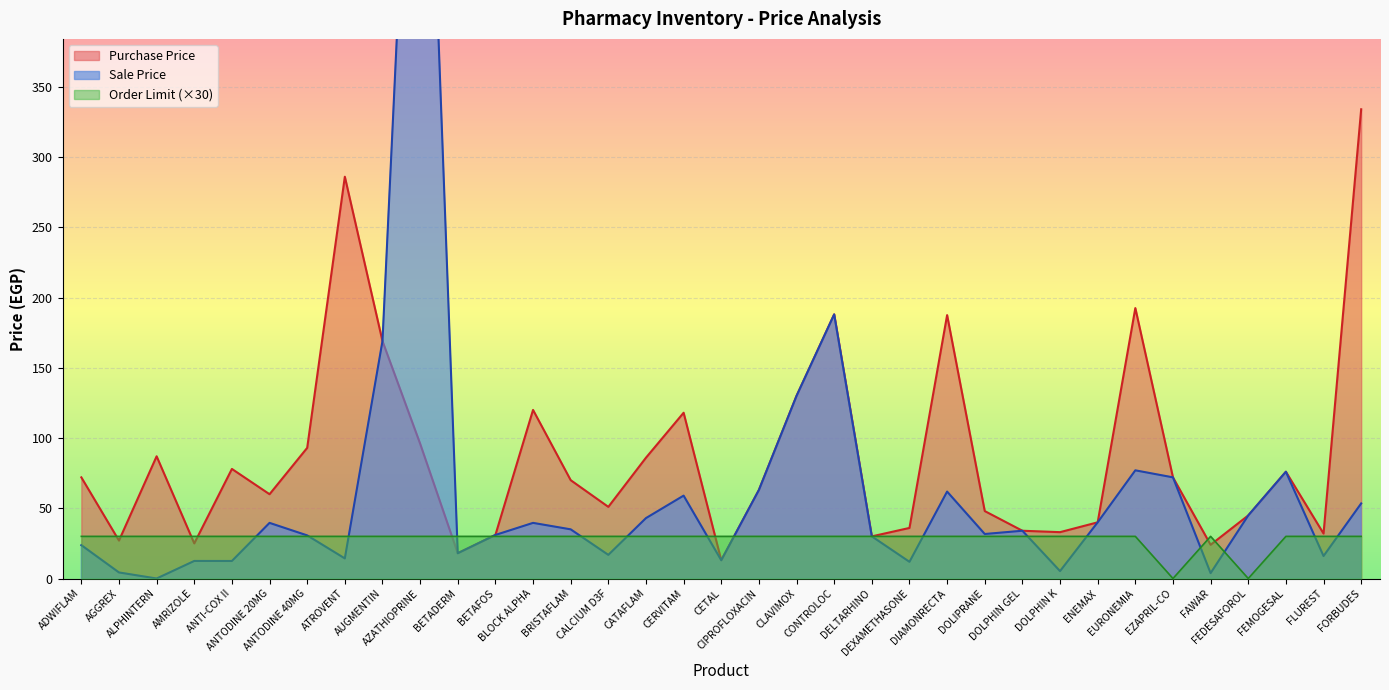

Which series has the largest range (max minus min)?

Sale Price